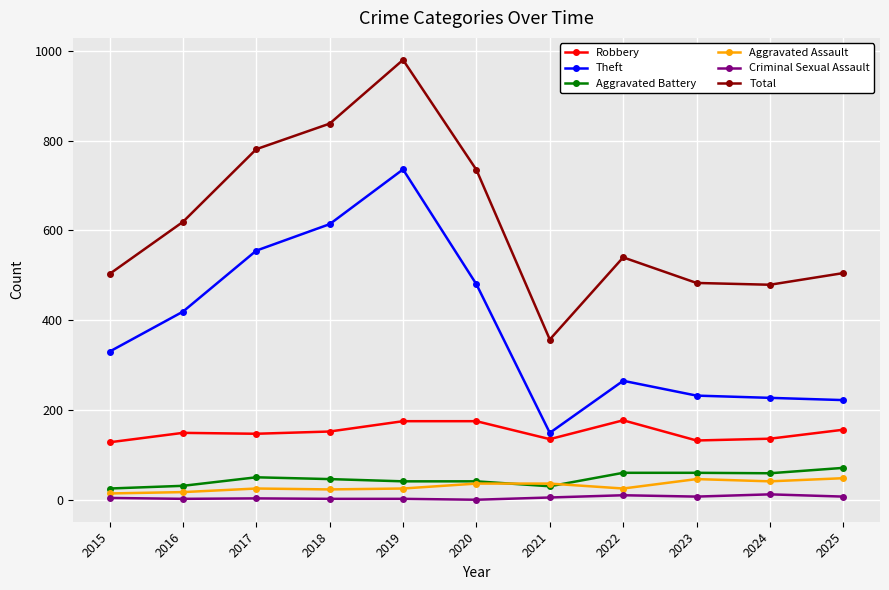

True or false: Total and Robbery intersect in this chart.

False